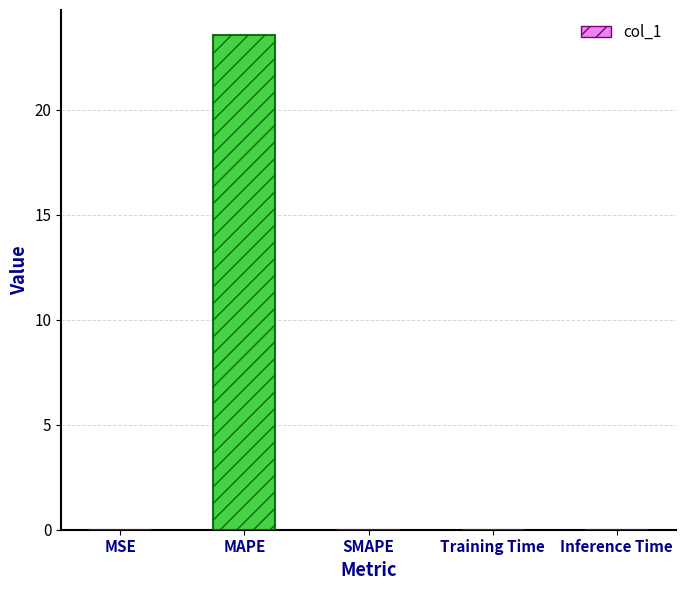

Which label corresponds to the largest value in the chart?

MAPE